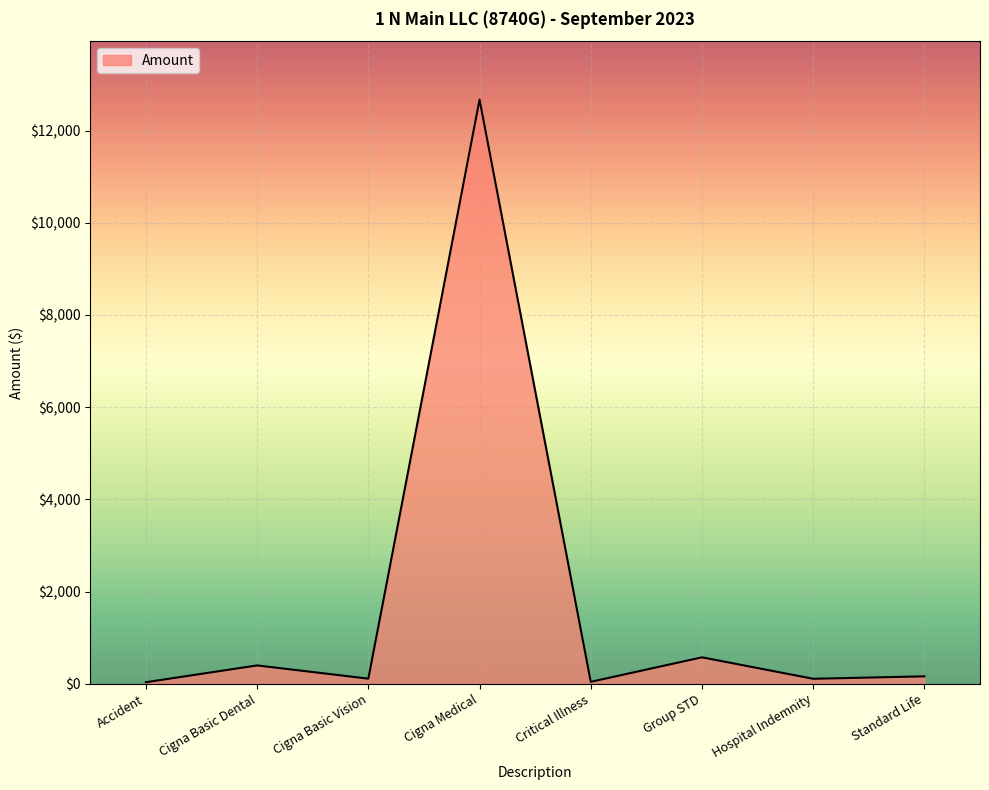

What is the difference between the second highest and minimum values?

540.1